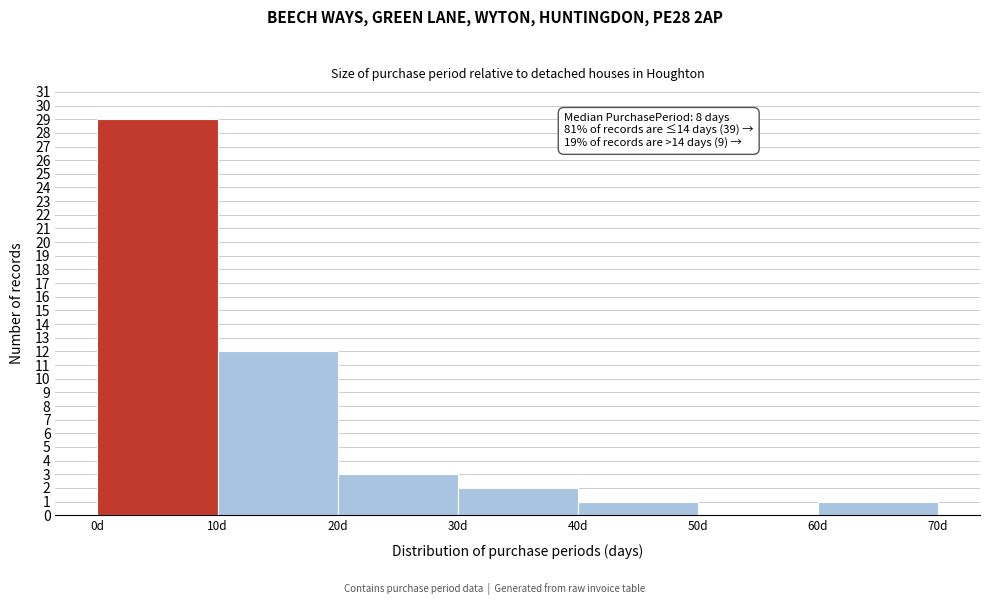

Over which range of the x-axis is the bar tallest?

0 to 10